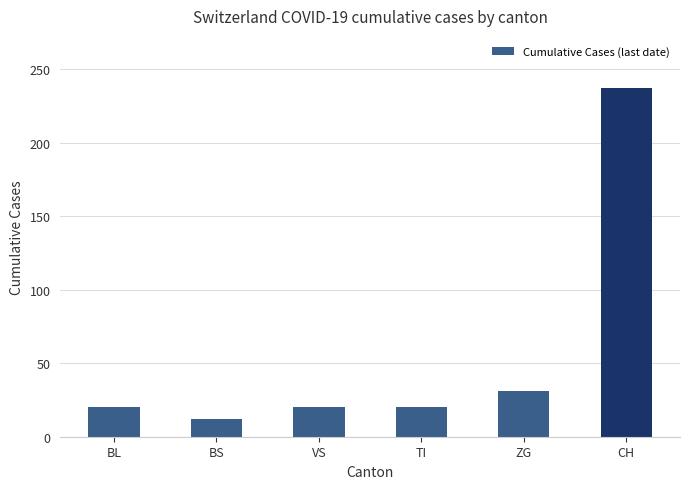

Which label corresponds to the largest value in the chart?

CH